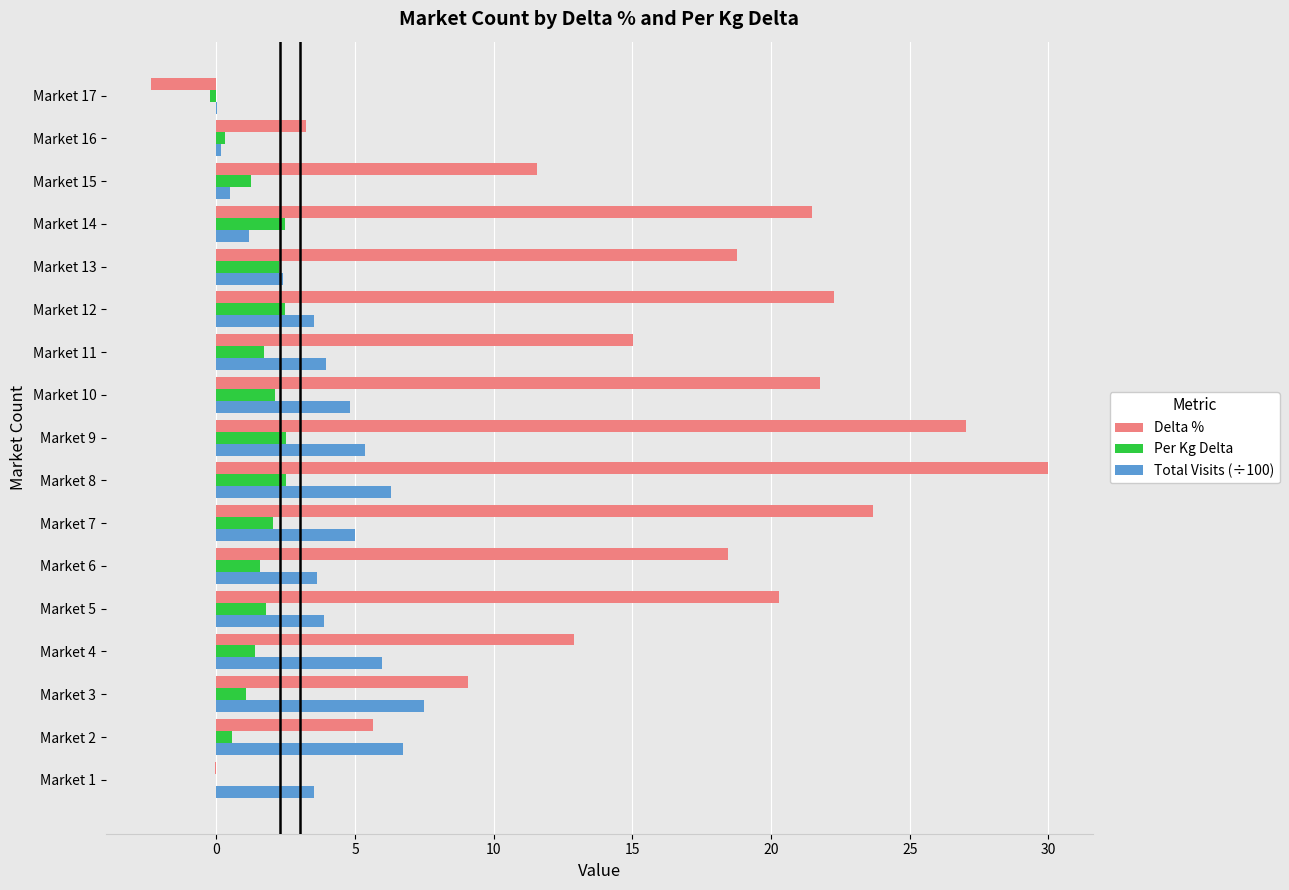

The Delta % series shows 6.6 at Market 5. True or false?

False